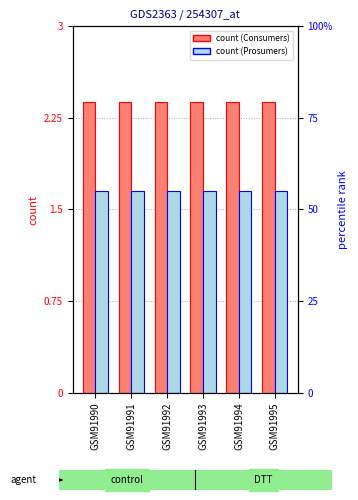

Are the bars horizontal?

No